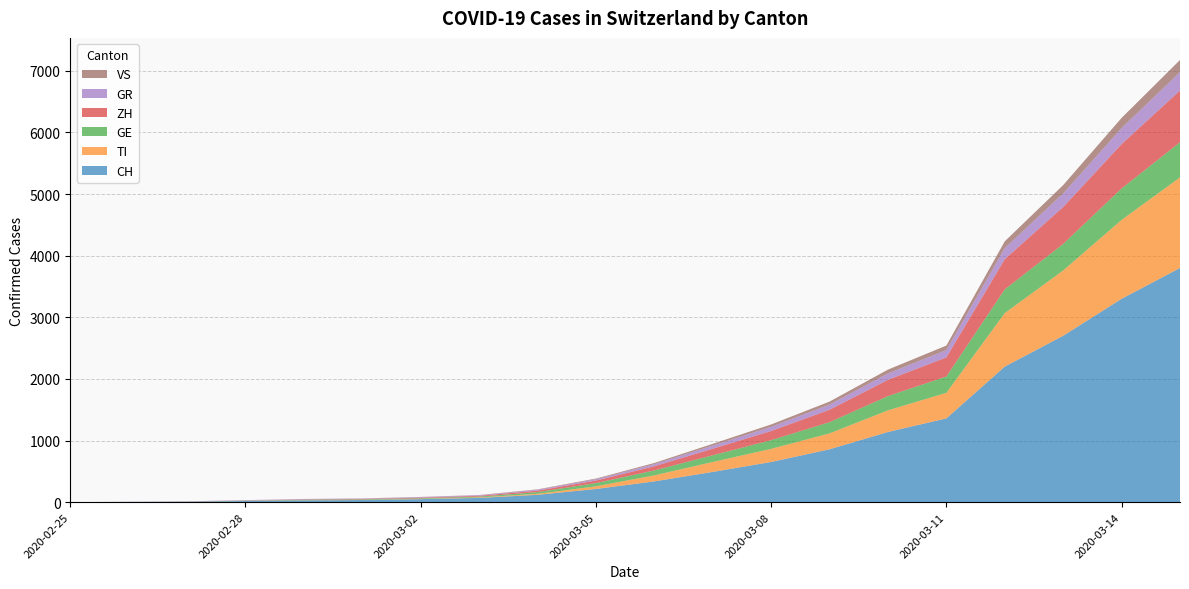

Reading left to right, transcribe all the data shown in this chart.

CH: 2020-02-25=0	2020-02-26=4	2020-02-27=8	2020-02-28=19	2020-02-29=29	2020-03-01=35	2020-03-02=49	2020-03-03=69	2020-03-04=119	2020-03-05=214	2020-03-06=337	2020-03-07=491	2020-03-08=652	2020-03-09=858	2020-03-10=1139	2020-03-11=1359	2020-03-12=2200	2020-03-13=2700	2020-03-14=3300	2020-03-15=3800
TI: 2020-02-25=0	2020-02-26=0	2020-02-27=1	2020-02-28=1	2020-02-29=2	2020-03-01=2	2020-03-02=4	2020-03-03=8	2020-03-04=16	2020-03-05=43	2020-03-06=98	2020-03-07=161	2020-03-08=213	2020-03-09=258	2020-03-10=351	2020-03-11=415	2020-03-12=868	2020-03-13=1060	2020-03-14=1280	2020-03-15=1470
GE: 2020-02-25=0	2020-02-26=1	2020-02-27=1	2020-02-28=4	2020-02-29=8	2020-03-01=9	2020-03-02=10	2020-03-03=13	2020-03-04=28	2020-03-05=52	2020-03-06=80	2020-03-07=109	2020-03-08=141	2020-03-09=182	2020-03-10=231	2020-03-11=265	2020-03-12=385	2020-03-13=430	2020-03-14=510	2020-03-15=570
ZH: 2020-02-25=0	2020-02-26=0	2020-02-27=2	2020-02-28=2	2020-02-29=6	2020-03-01=7	2020-03-02=10	2020-03-03=13	2020-03-04=24	2020-03-05=42	2020-03-06=68	2020-03-07=106	2020-03-08=149	2020-03-09=202	2020-03-10=264	2020-03-11=310	2020-03-12=490	2020-03-13=600	2020-03-14=720	2020-03-15=840
GR: 2020-02-25=0	2020-02-26=2	2020-02-27=2	2020-02-28=6	2020-02-29=6	2020-03-01=6	2020-03-02=9	2020-03-03=10	2020-03-04=15	2020-03-05=21	2020-03-06=35	2020-03-07=52	2020-03-08=68	2020-03-09=84	2020-03-10=104	2020-03-11=120	2020-03-12=180	2020-03-13=220	2020-03-14=260	2020-03-15=300
VS: 2020-02-25=0	2020-02-26=0	2020-02-27=0	2020-02-28=1	2020-02-29=1	2020-03-01=2	2020-03-02=3	2020-03-03=3	2020-03-04=6	2020-03-05=11	2020-03-06=18	2020-03-07=28	2020-03-08=38	2020-03-09=48	2020-03-10=62	2020-03-11=72	2020-03-12=110	2020-03-13=135	2020-03-14=165	2020-03-15=195